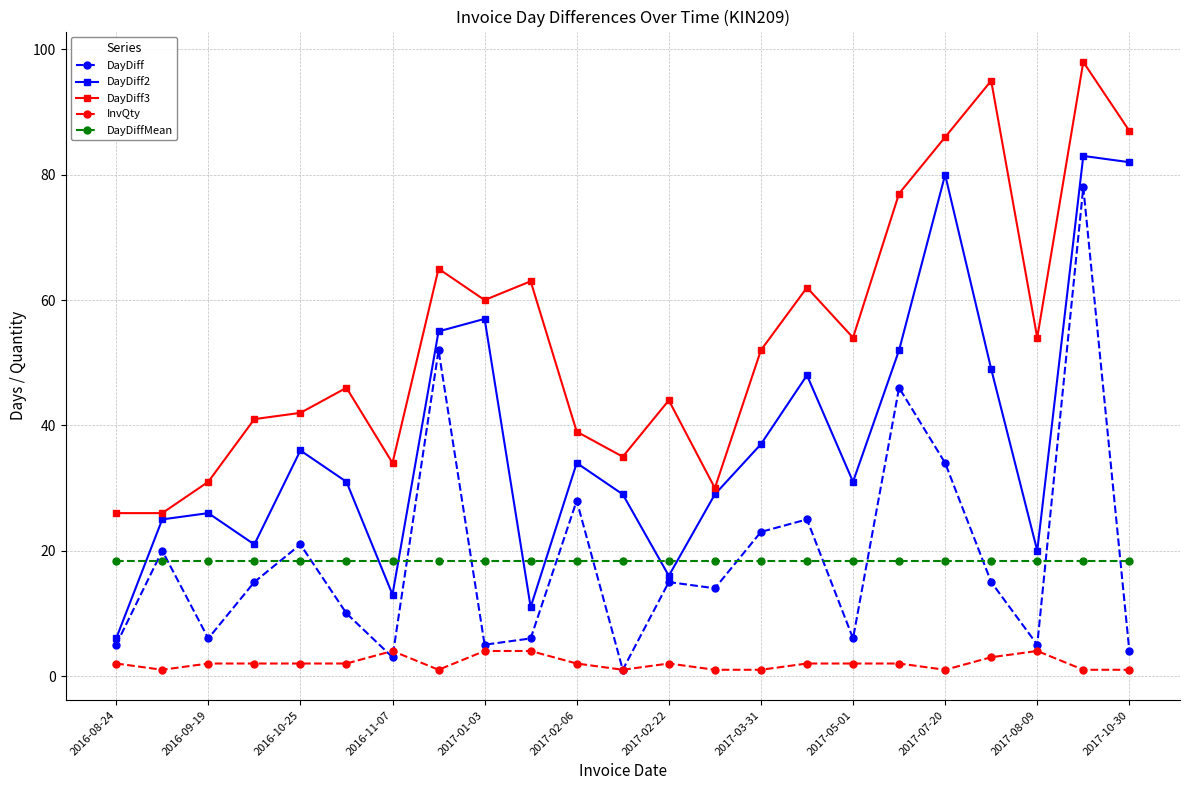

Rank the series by their maximum value, from highest to lowest.

DayDiff3, DayDiff2, DayDiff, DayDiffMean, InvQty